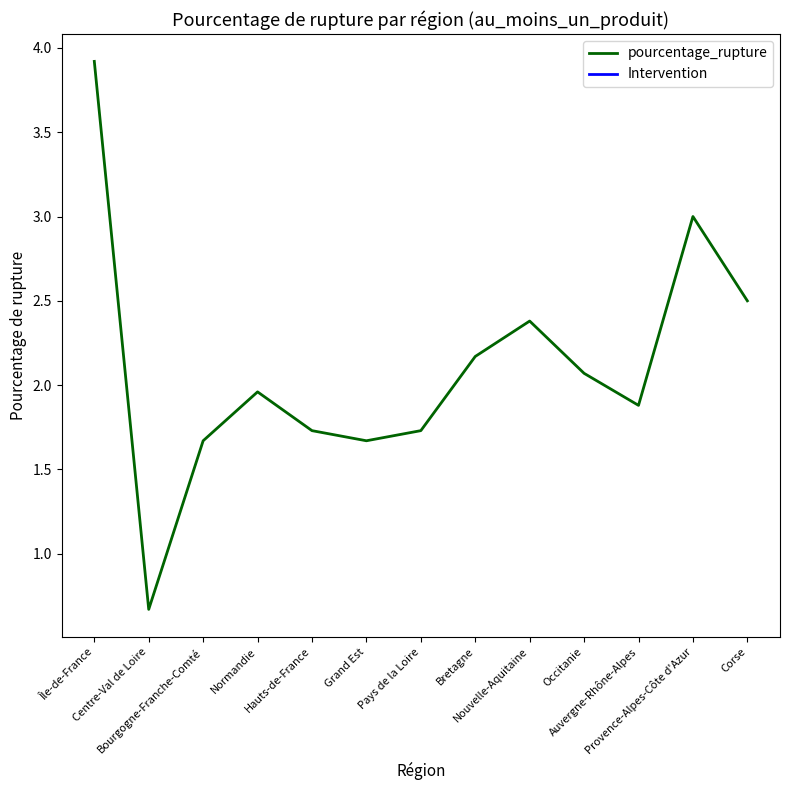

What is the maximum value shown in the chart?

3.9